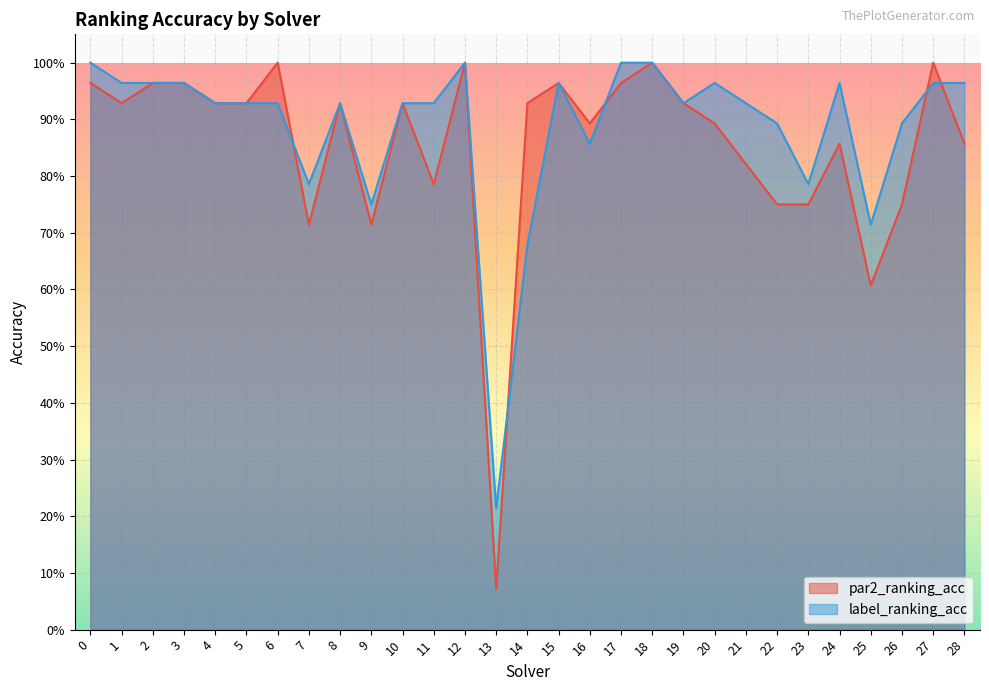

Rank the series by their maximum value, from lowest to highest.

par2_ranking_acc, label_ranking_acc